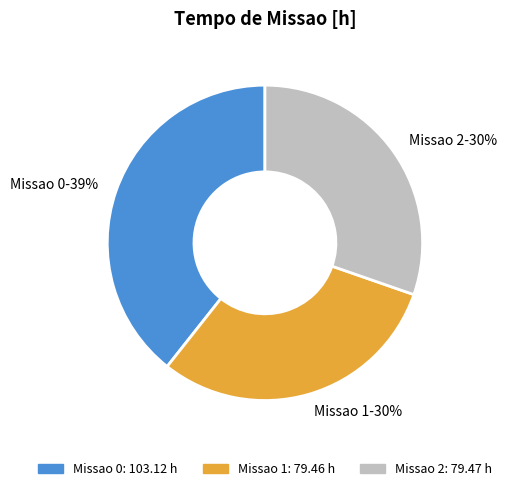

Is there a majority slice in this chart?

No